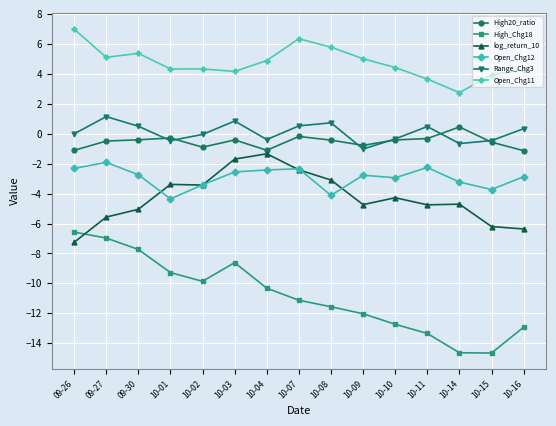

What is the difference between the maximum and minimum values in the High20_ratio series?

1.6